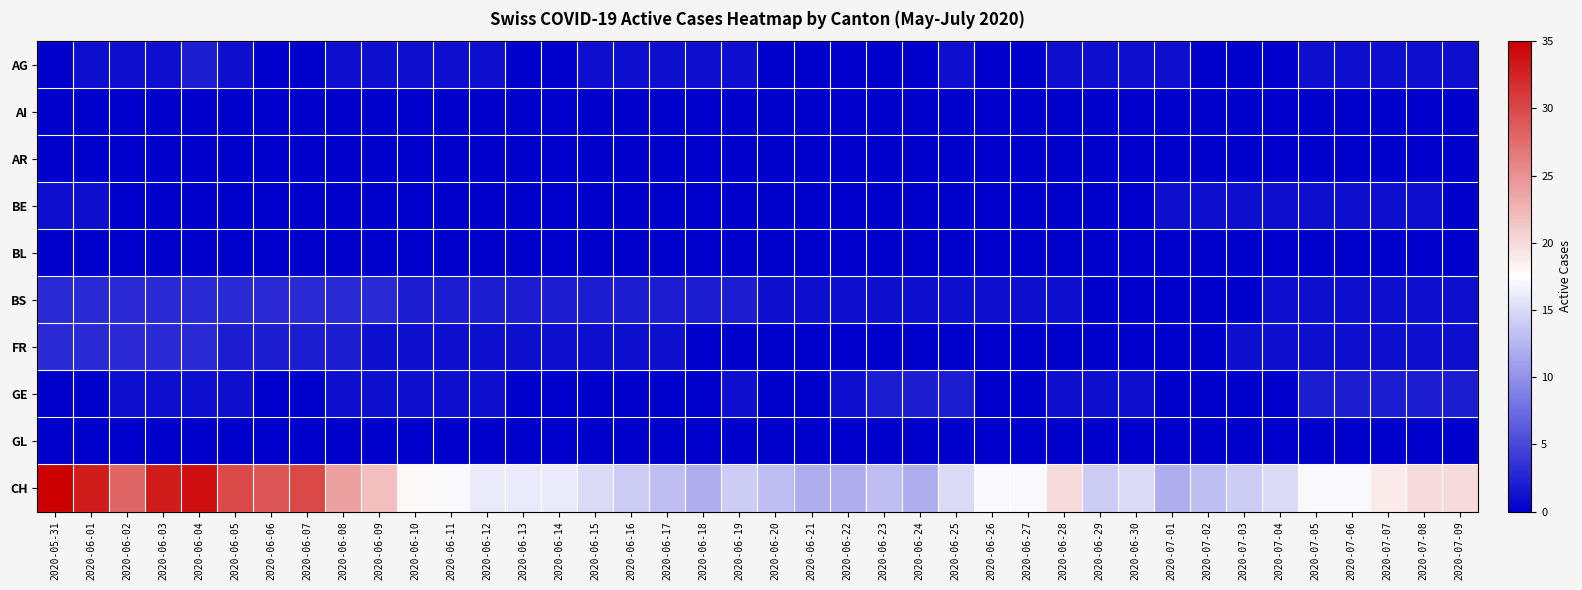

Count the number of data series in this chart.

10